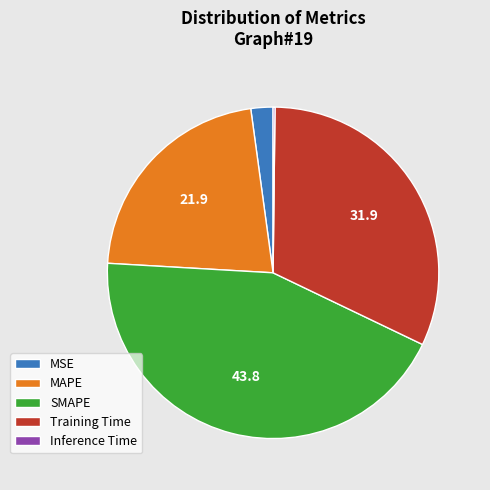

True or false: Training Time accounts for 25% of the total.

False